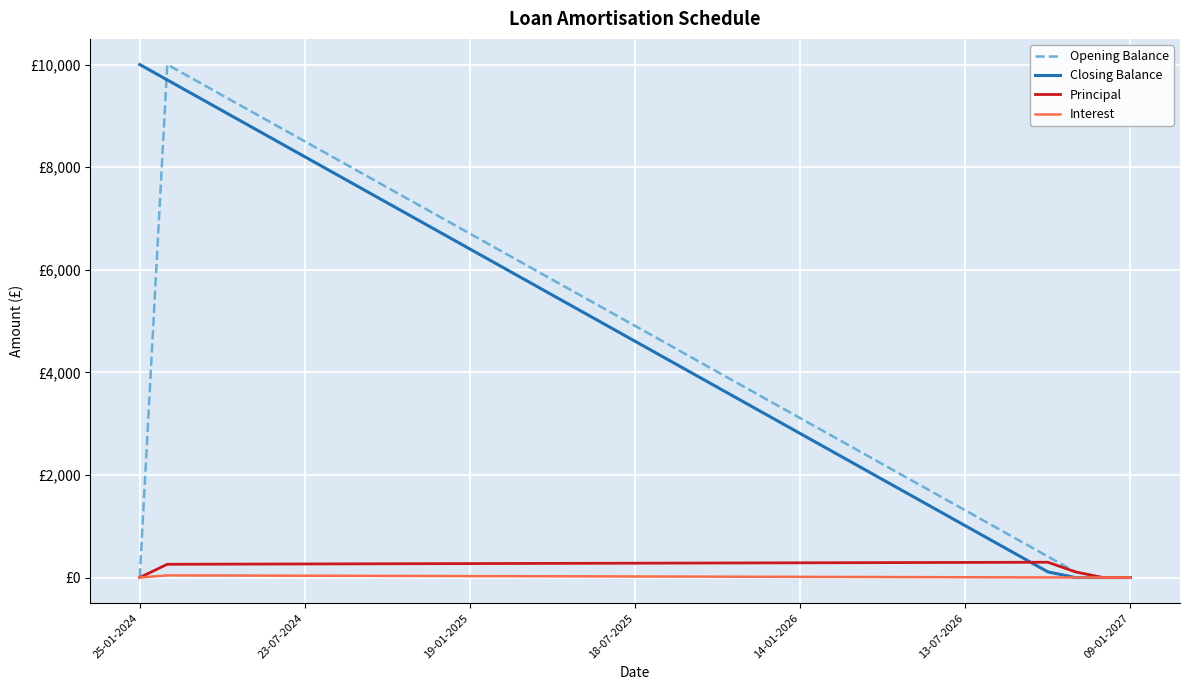

Which series has the widest spread of values?

Opening Balance